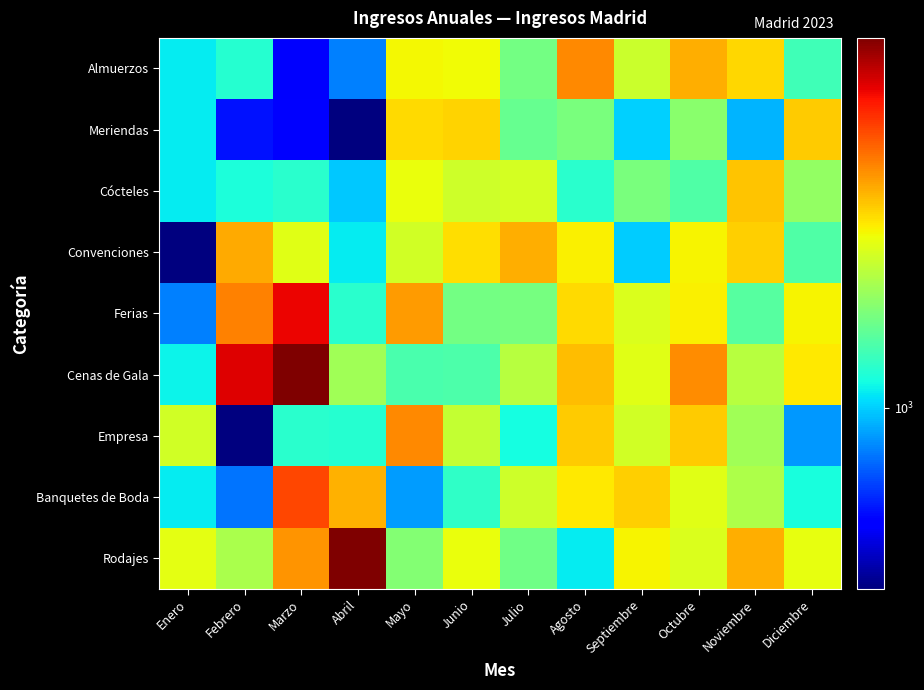

Reading left to right, list all the values displayed in this chart.

Almuerzos: Enero=1100	Febrero=1250	Marzo=500	Abril=780	Mayo=2753	Junio=2729	Julio=1679	Agosto=3994	Septiembre=2340	Octubre=3544	Noviembre=3085	Diciembre=1371
Meriendas: Enero=1100	Febrero=550	Marzo=520	Abril=350	Mayo=3059	Junio=3145	Julio=1590	Agosto=1719	Septiembre=1004	Octubre=1823	Noviembre=926	Diciembre=3217
Cócteles: Enero=1100	Febrero=1190	Marzo=1253	Abril=980	Mayo=2645	Junio=2370	Julio=2434	Agosto=1259	Septiembre=1717	Octubre=1464	Noviembre=3279	Diciembre=1889
Convenciones: Enero=350	Febrero=3578	Marzo=2569	Abril=1100	Mayo=2421	Junio=3014	Julio=3549	Agosto=2822	Septiembre=991	Octubre=2802	Noviembre=3162	Diciembre=1457
Ferias: Enero=780	Febrero=4127	Marzo=6289	Abril=1254	Mayo=3792	Junio=1667	Julio=1691	Agosto=3037	Septiembre=2497	Octubre=2820	Noviembre=1507	Diciembre=2794
Cenas de Gala: Enero=1124	Febrero=6541	Marzo=8523	Abril=2000	Mayo=1419	Junio=1437	Julio=2181	Agosto=3369	Septiembre=2558	Octubre=3986	Noviembre=2179	Diciembre=2908
Empresa: Enero=2410	Febrero=350	Marzo=1254	Abril=1250	Mayo=3992	Junio=2282	Julio=1162	Agosto=3225	Septiembre=2402	Octubre=3208	Noviembre=1999	Diciembre=843
Banquetes de Boda: Enero=1100	Febrero=750	Marzo=5000	Abril=3500	Mayo=856	Junio=1296	Julio=2381	Agosto=2912	Septiembre=3153	Octubre=2570	Noviembre=2093	Diciembre=1177
Rodajes: Enero=2589	Febrero=2080	Marzo=3874	Abril=8543	Mayo=1788	Junio=2648	Julio=1662	Agosto=1090	Septiembre=2798	Octubre=2511	Noviembre=3533	Diciembre=2641